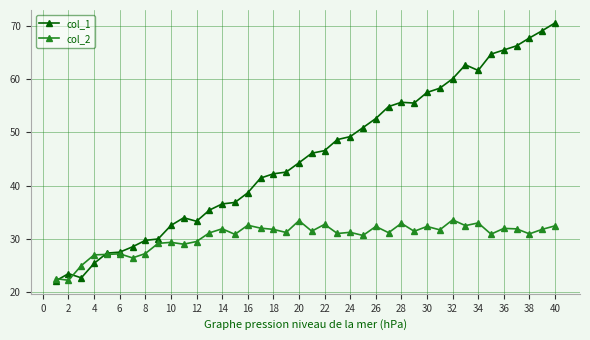

Which series has the widest spread of values?

col_1